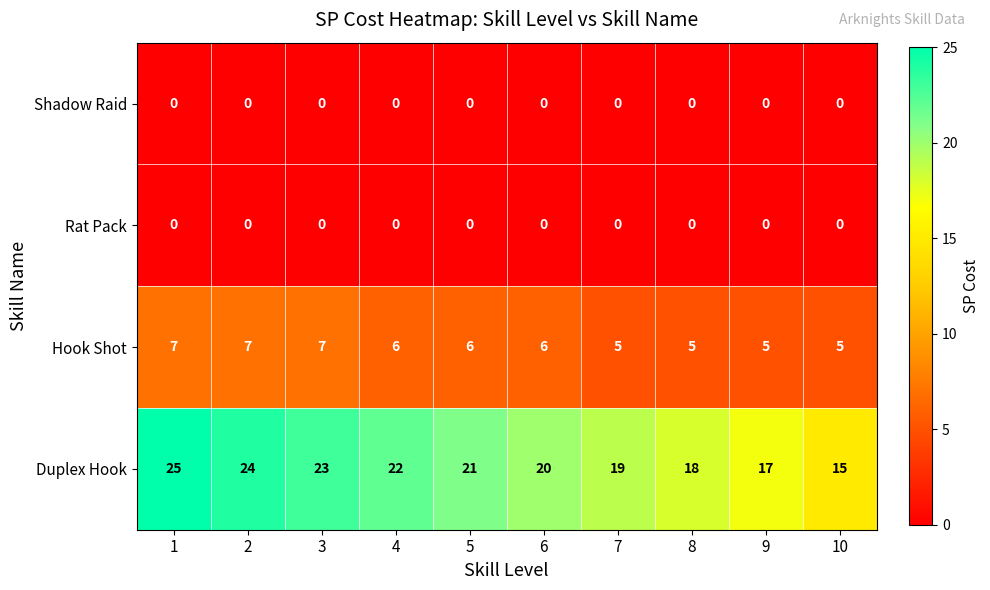

Which series has the largest total across all categories?

Duplex Hook